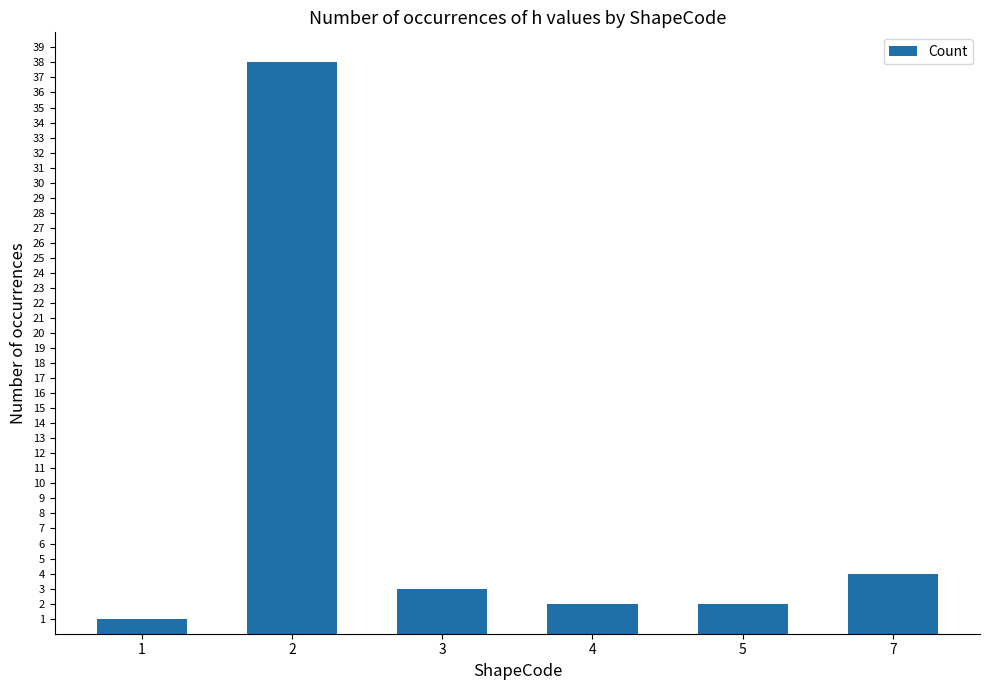

The value at 5 is 2. True or false?

True